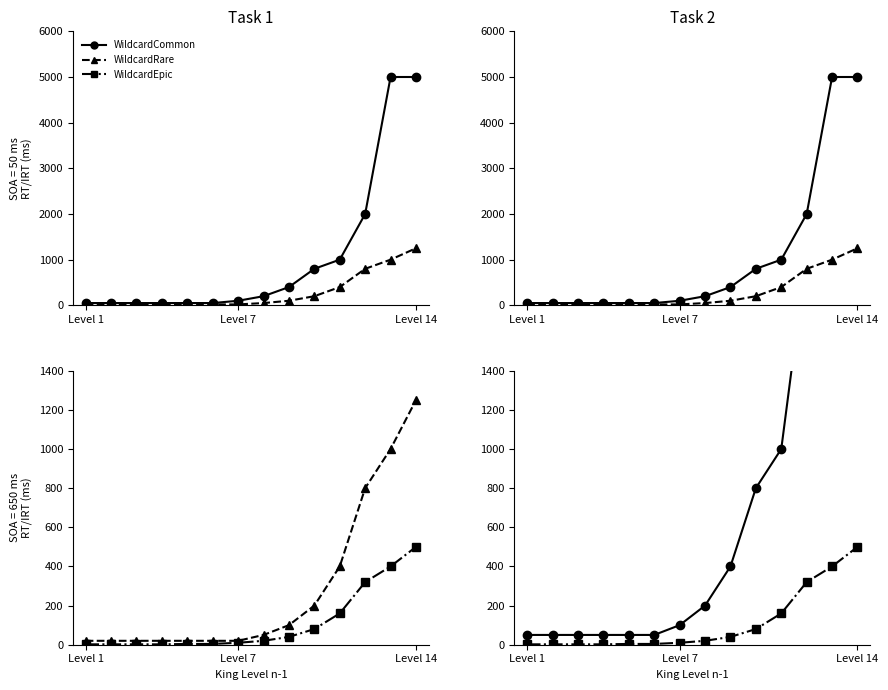

True or false: WildcardEpic and WildcardCommon intersect in this chart.

False